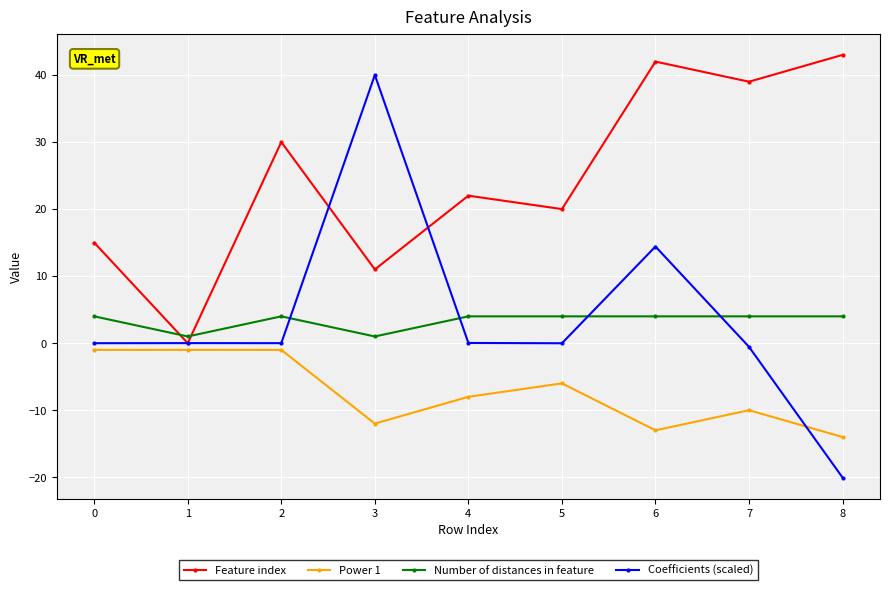

True or false: Feature index and Power 1 intersect in this chart.

False